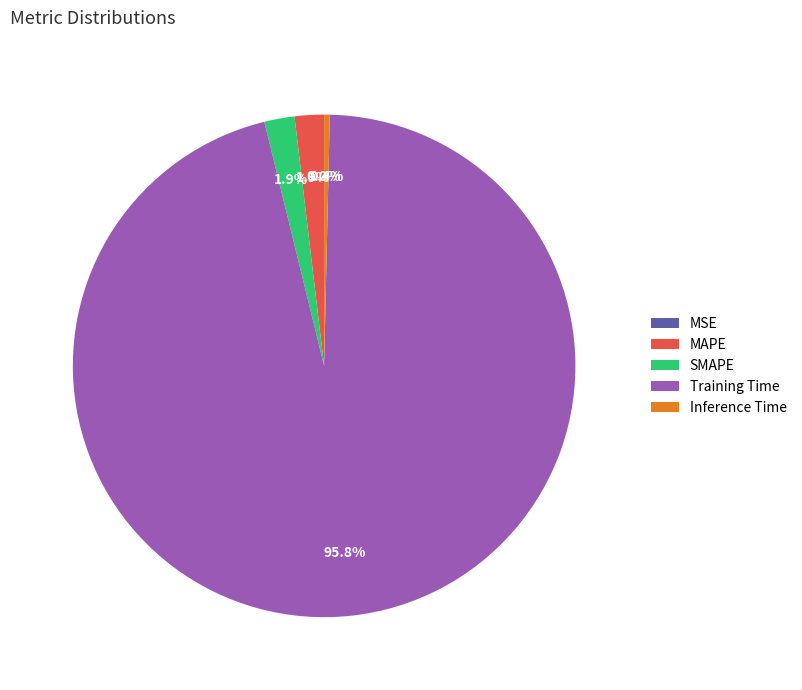

What is the majority slice?

Training Time